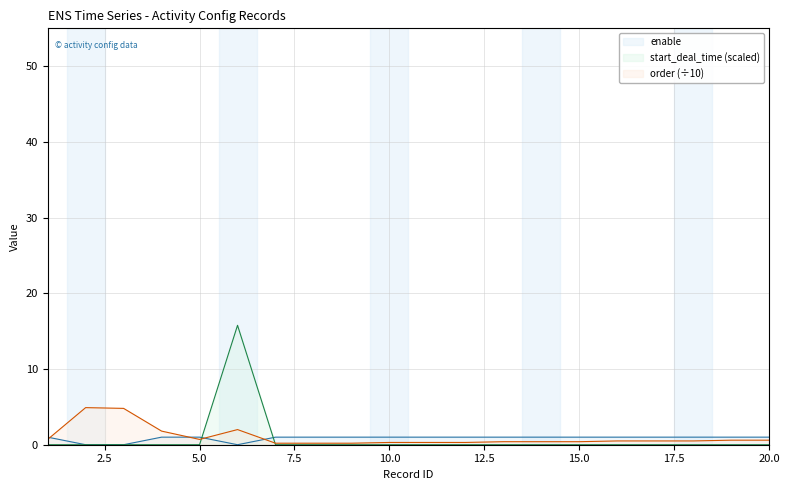

Which series has the largest range (max minus min)?

start_deal_time (scaled)